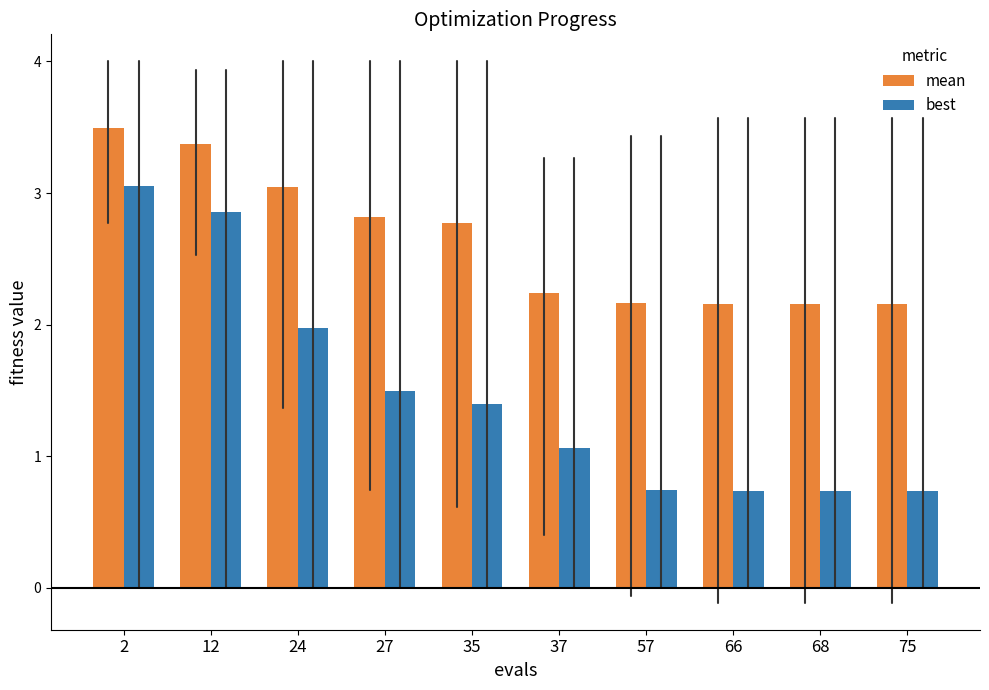

At 2, list the series in order from largest to smallest.

mean, best